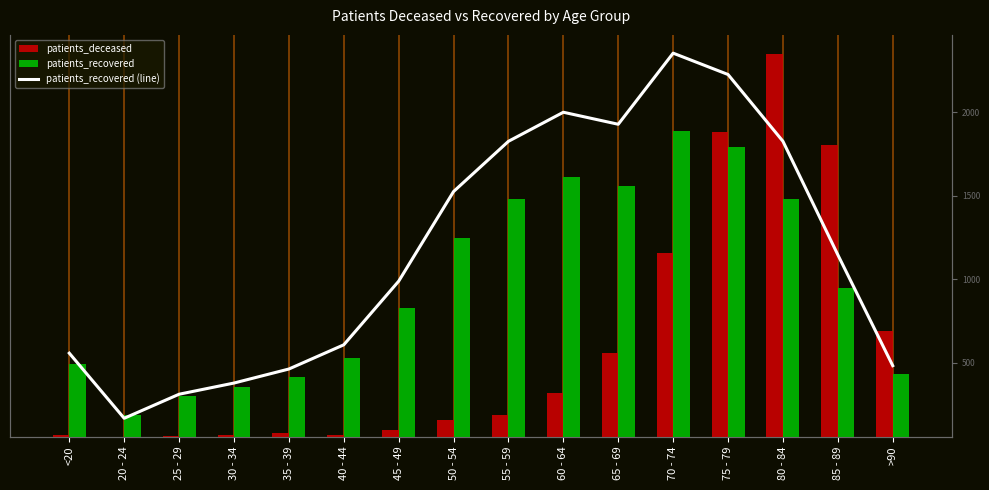

Where is patients_recovered (line) nearest to the value 1259?

85 - 89